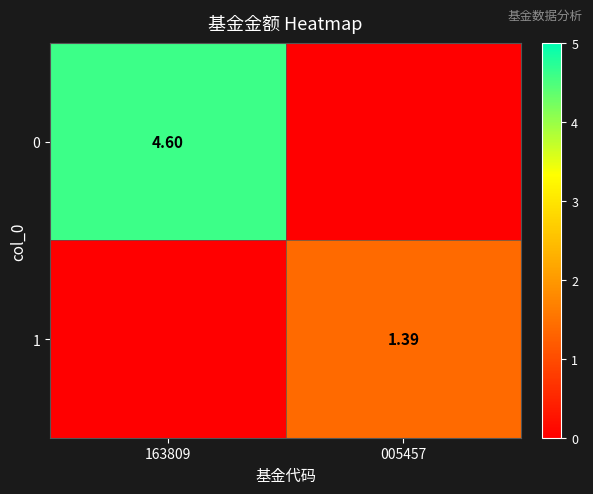

What is the highest value of the 0 series?

4.6